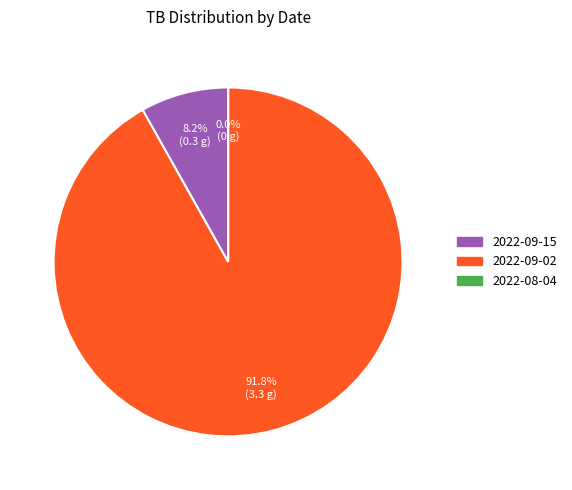

Which category has the biggest portion of the pie?

2022-09-02